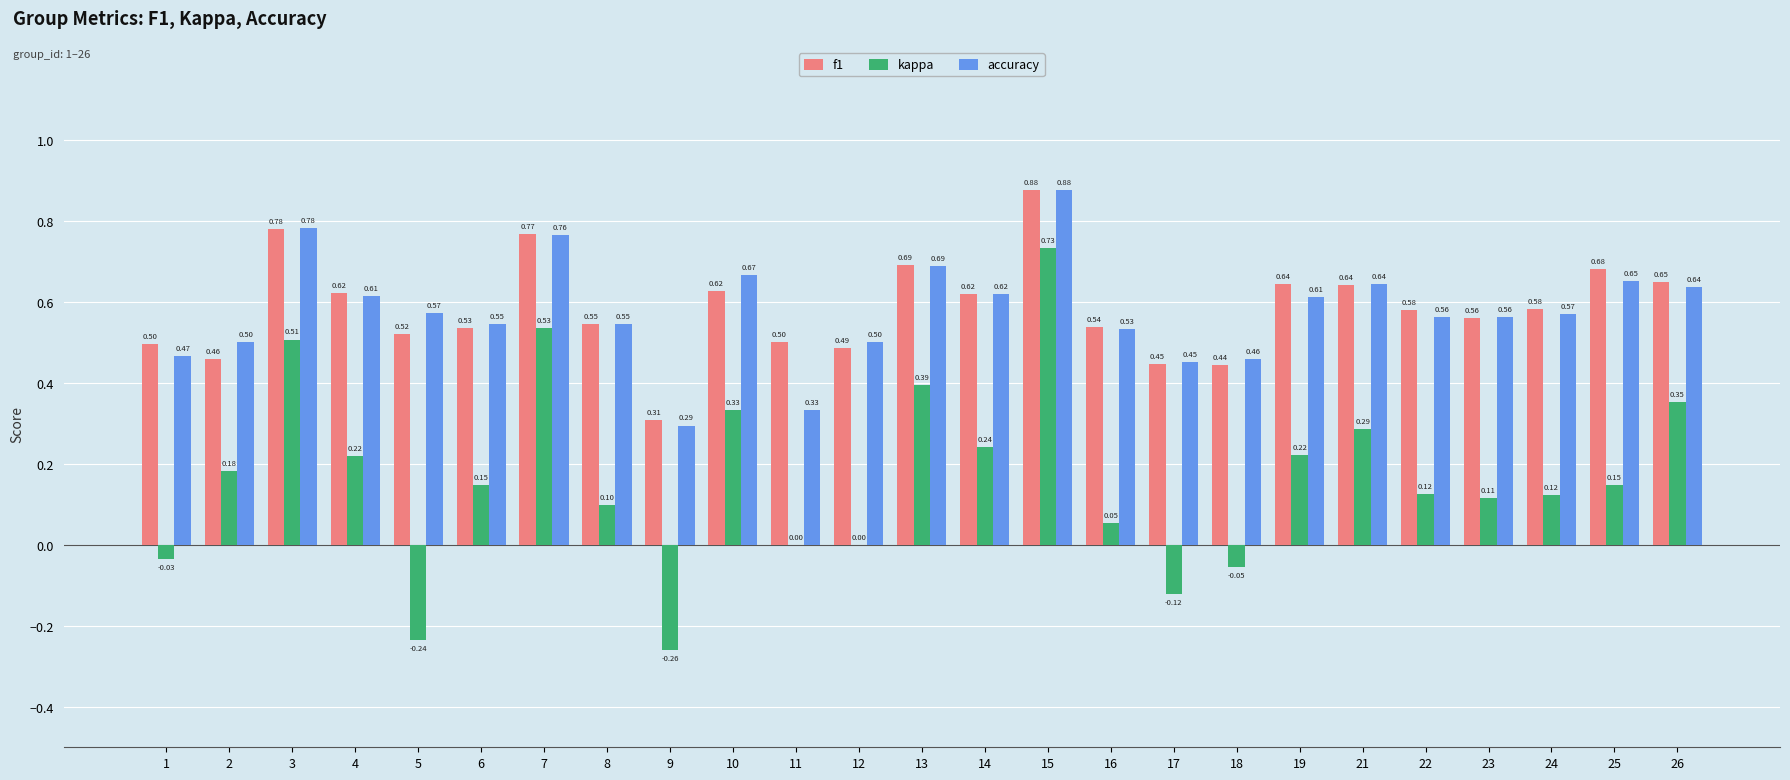

Between 6 and 11, which series saw the biggest shift?

accuracy